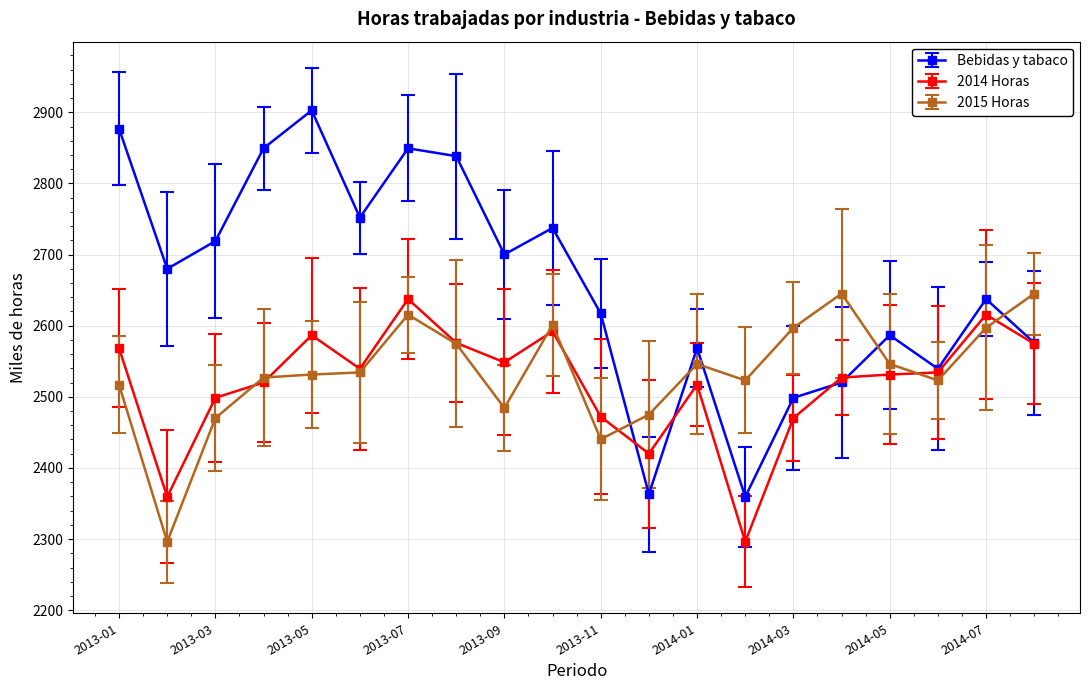

At how many categories does at least one series exceed 2606?

14